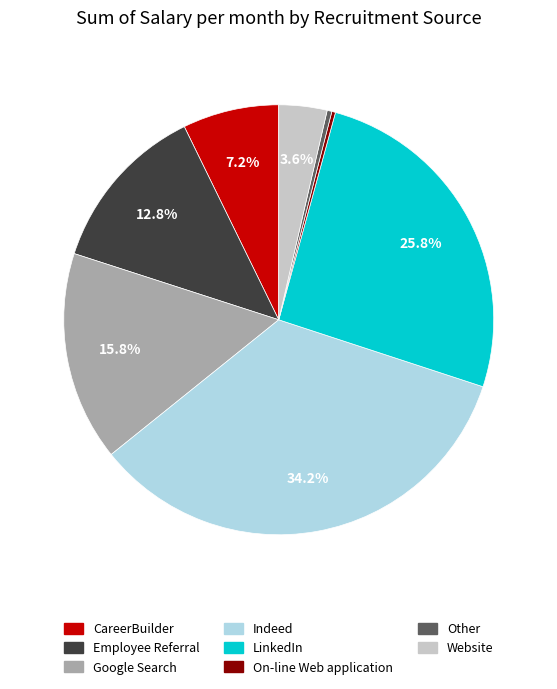

What is the largest slice in the pie chart?

Indeed